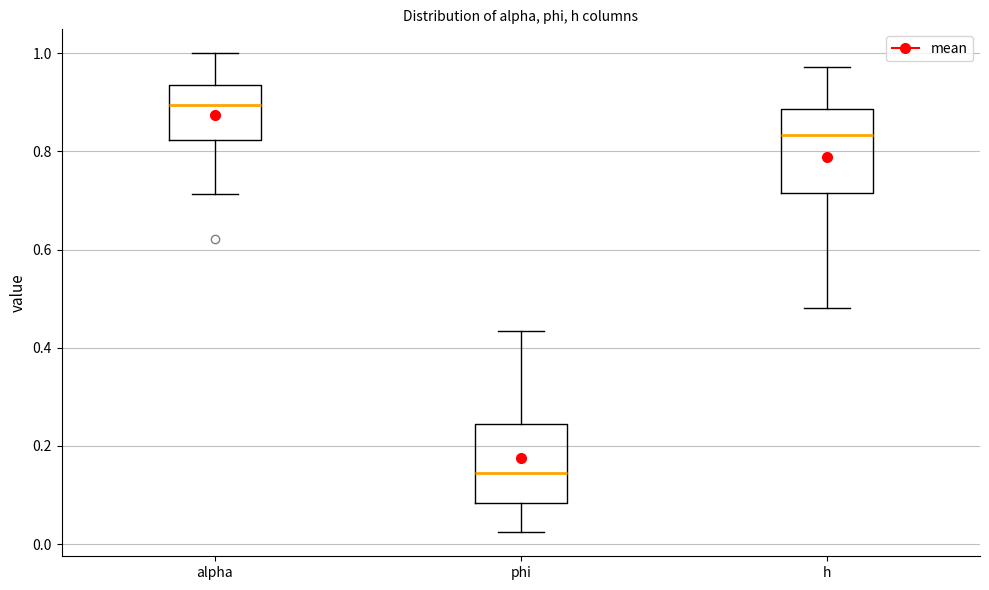

Which box has the lowest median line?

phi